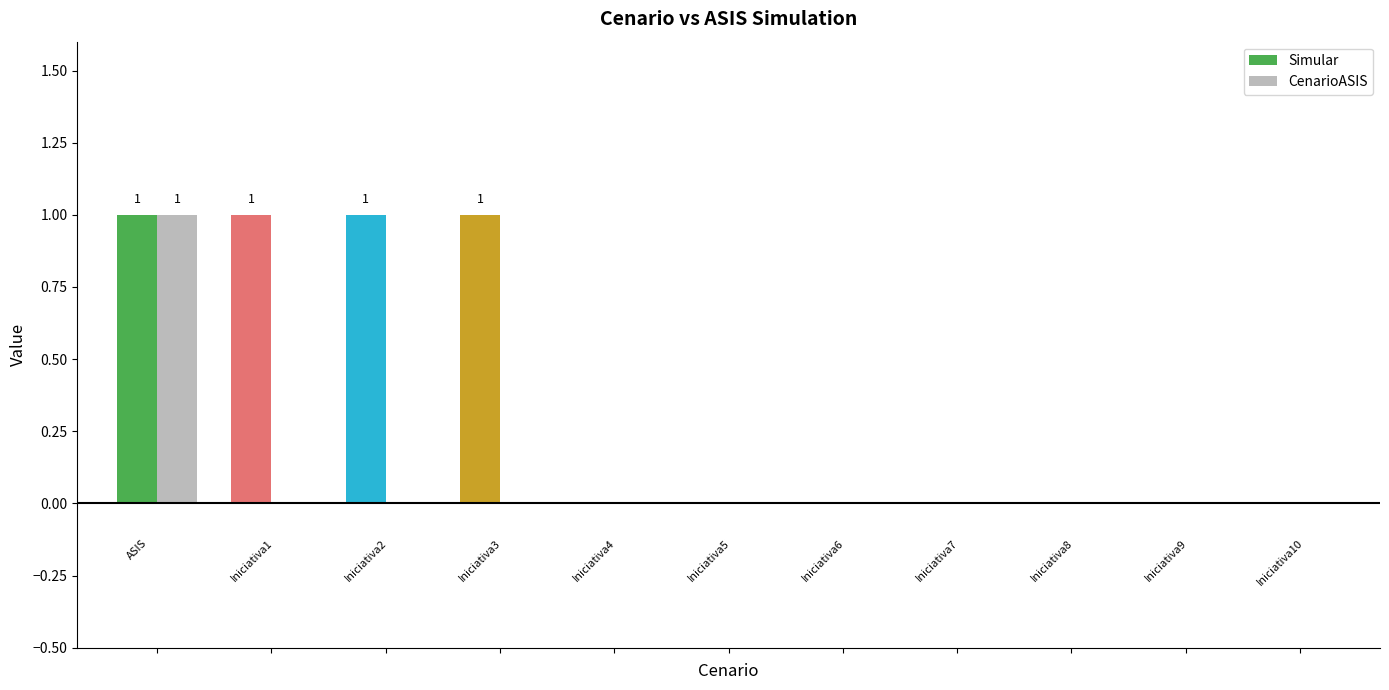

How many categories are shown in the chart?

11